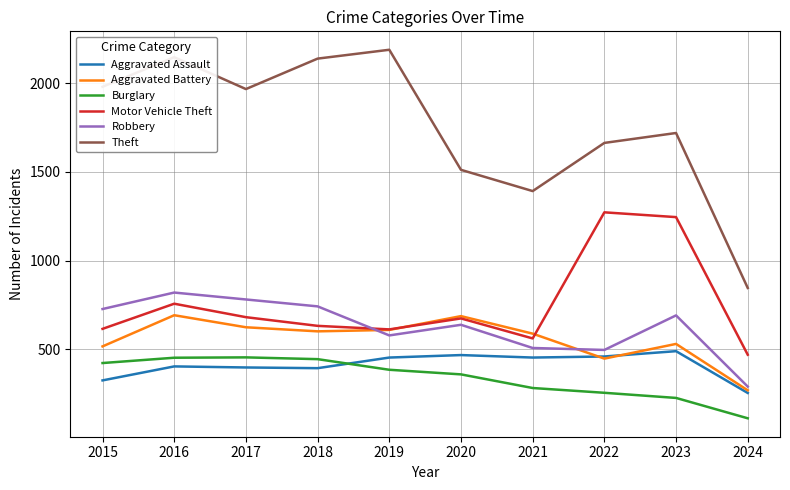

At which label does Aggravated Assault reach its minimum?

2024